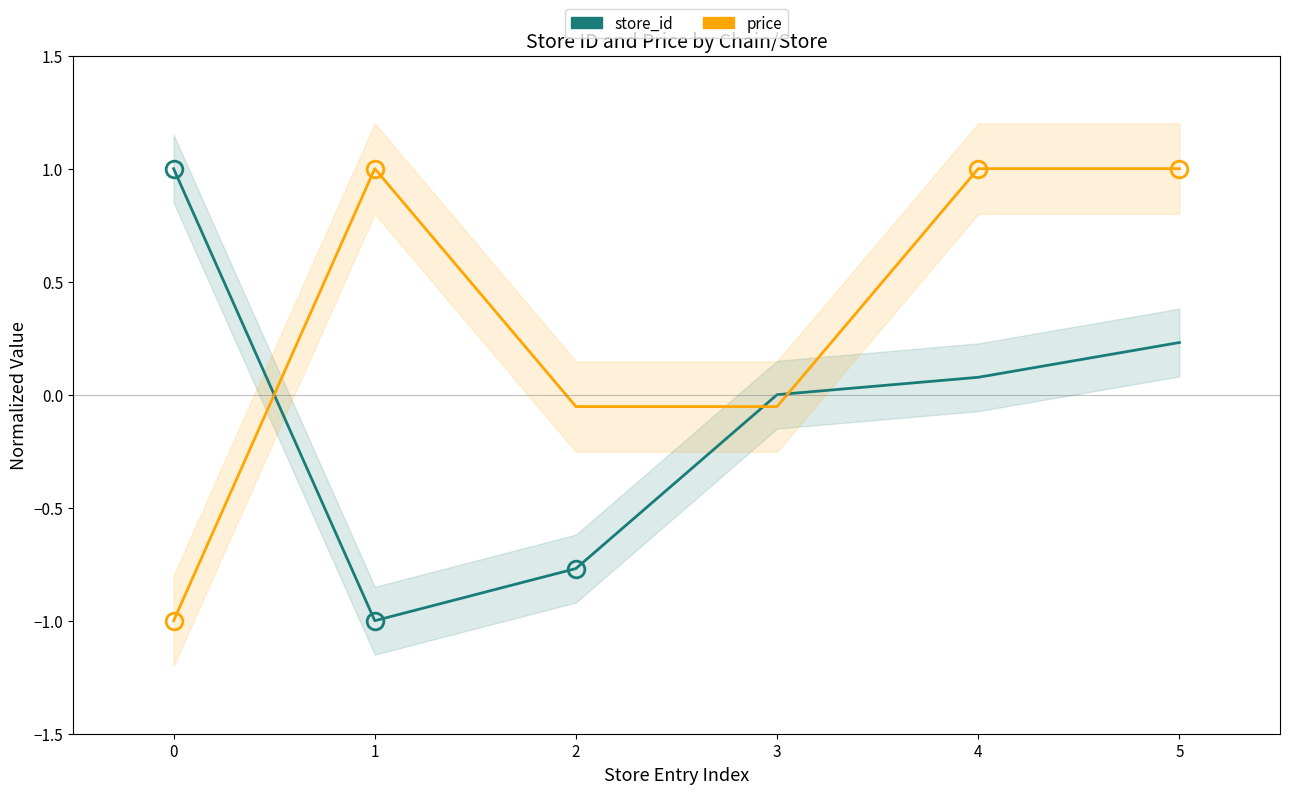

What is the sum of all price values?

1.9